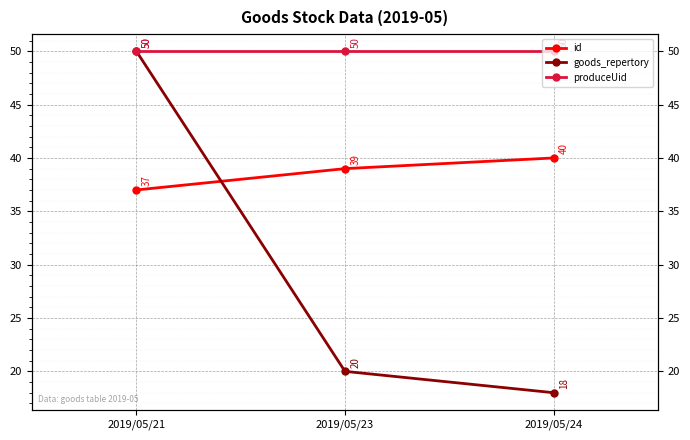

What is the sum of the produceUid values at 2019/05/21 and 2019/05/24?

100